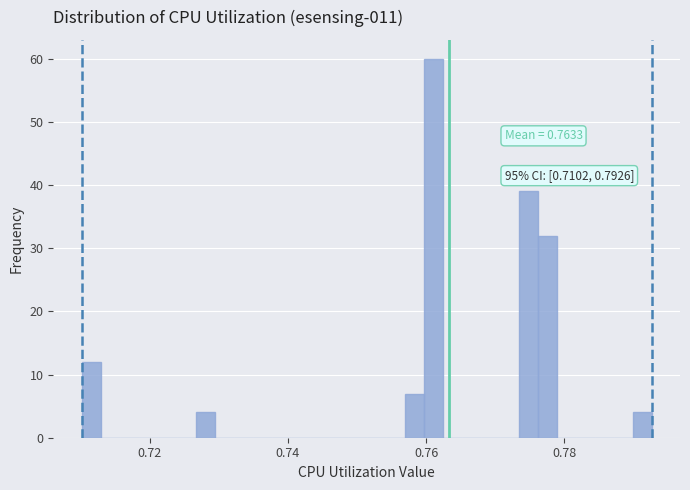

Around what value on the x-axis is the tallest bar? Give the approximate position of its centre, as read against the axis.

0.762